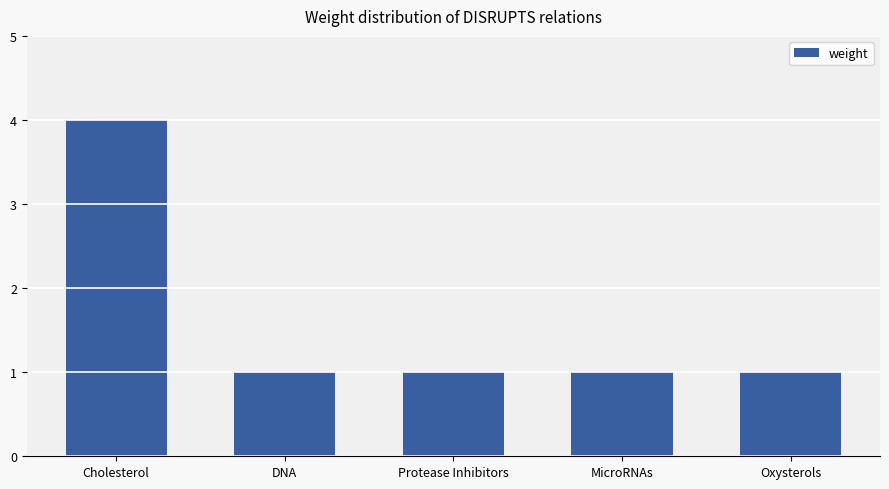

How many values are between 1 and 2?

4